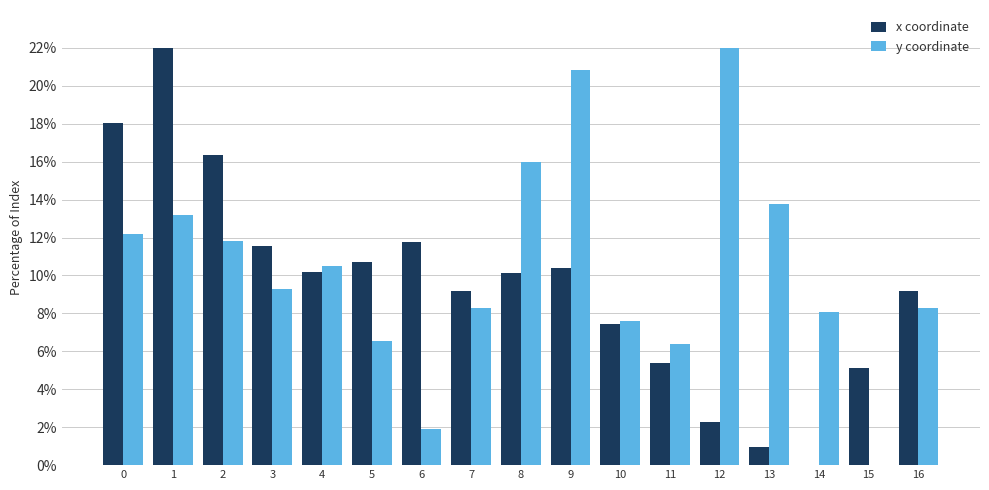

Which category has the highest value in the y coordinate series?

12